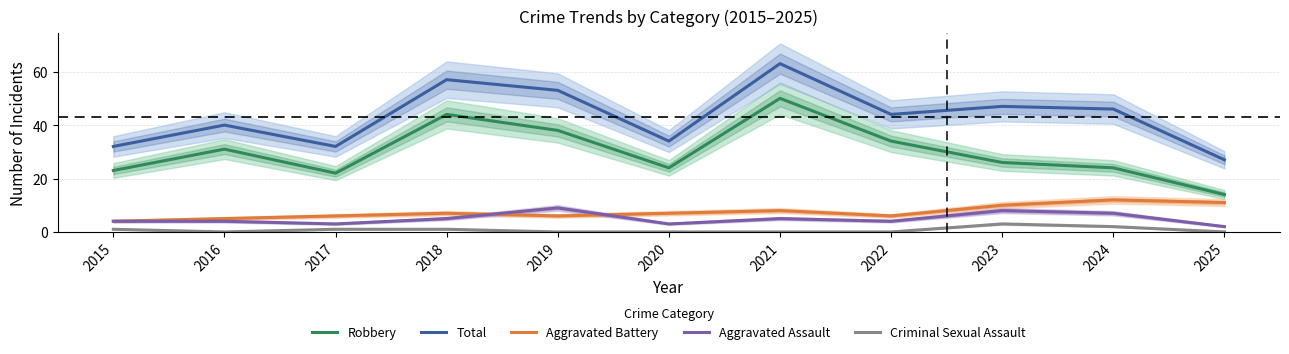

What is the sum of the Aggravated Battery values at 2023 and 2015?

14